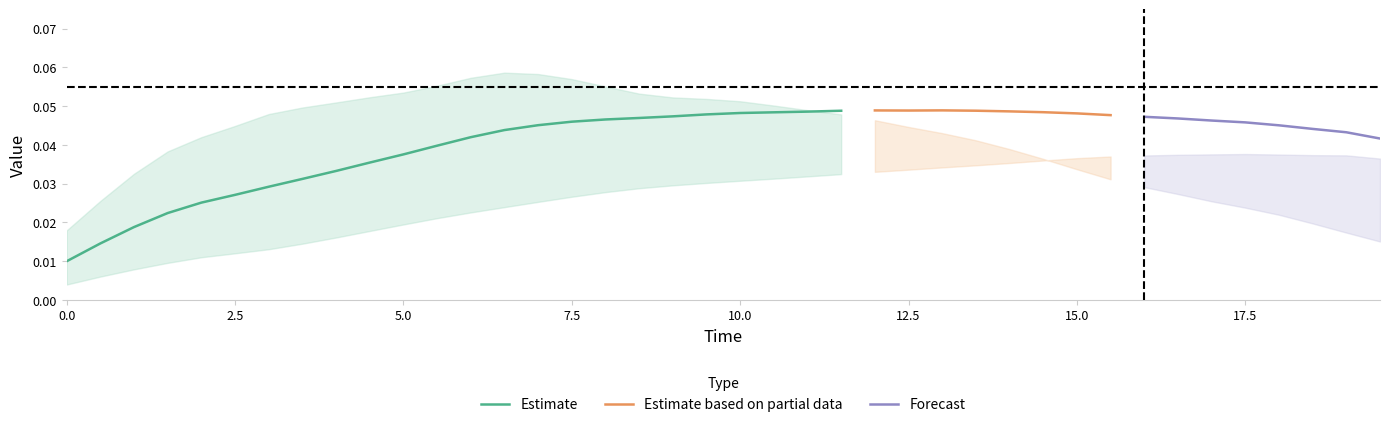

Does the chart have visible grid lines?

No